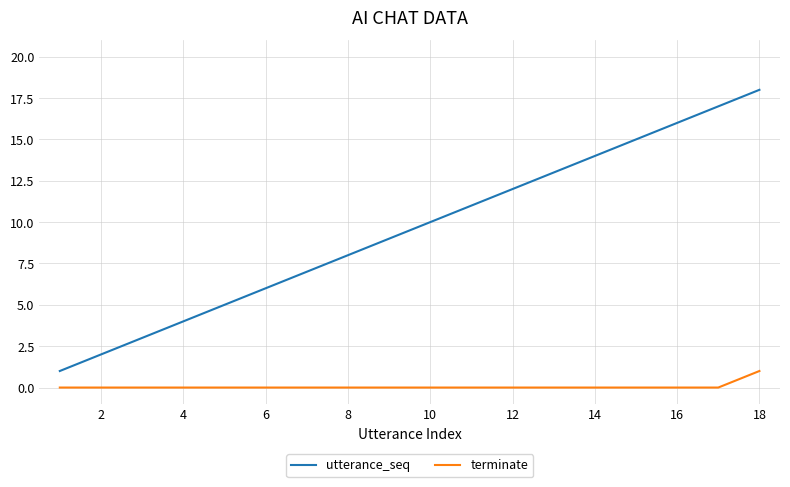

Which series has the largest total across all categories?

utterance_seq